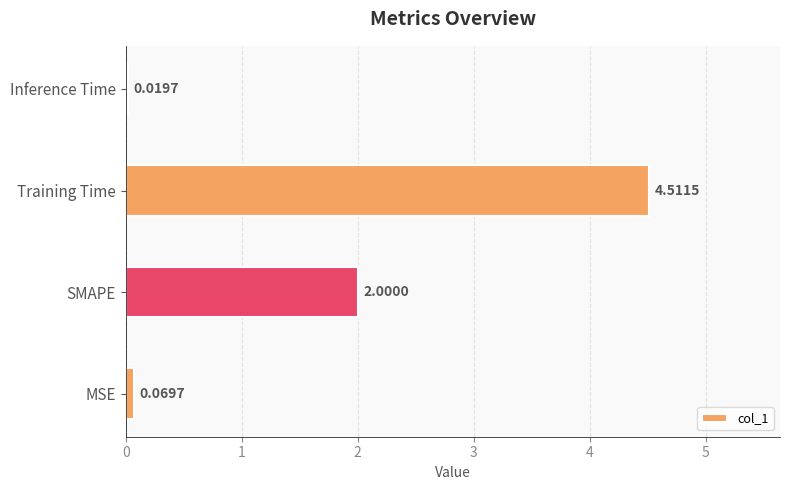

What is the sum of all values?

6.6